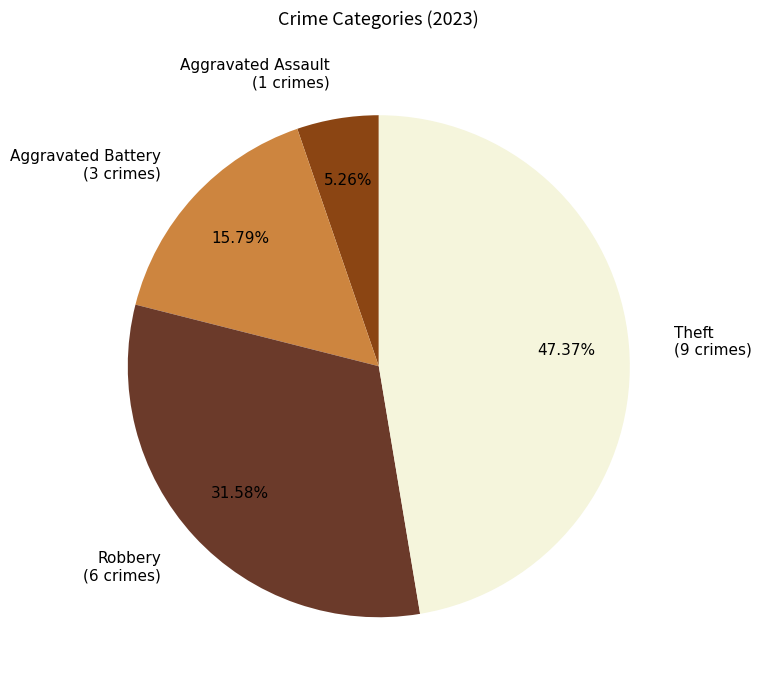

Count the number of slices in the pie.

4